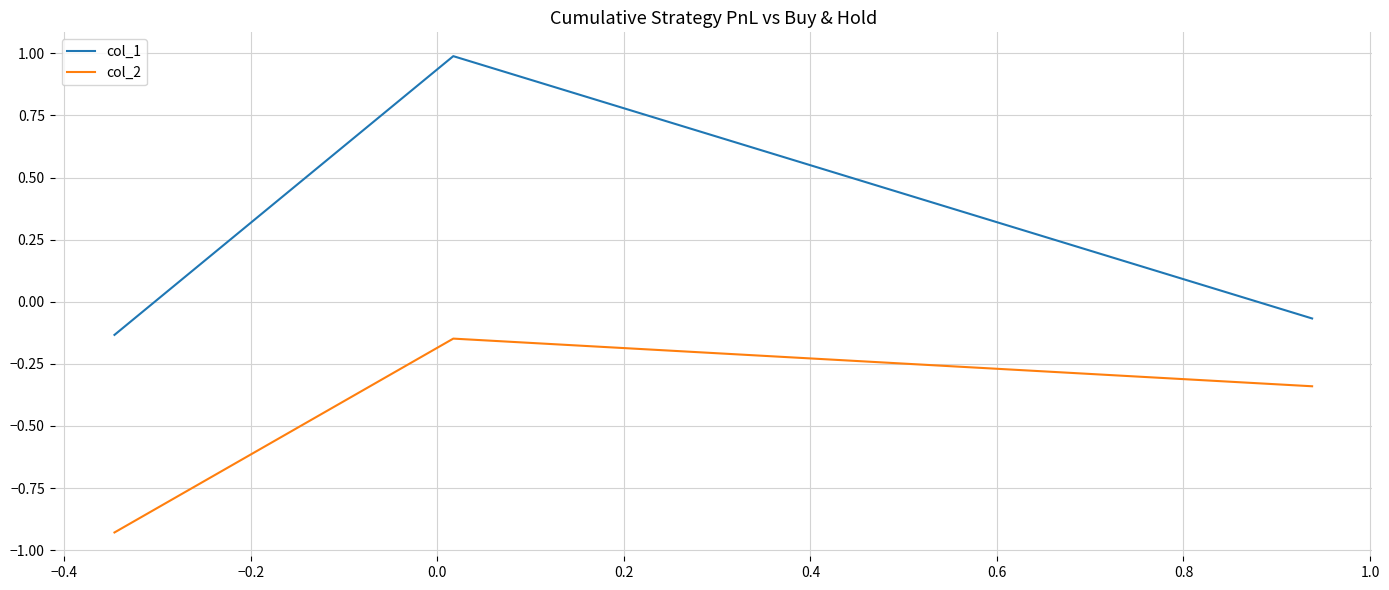

Which series has the widest spread of values?

col_1